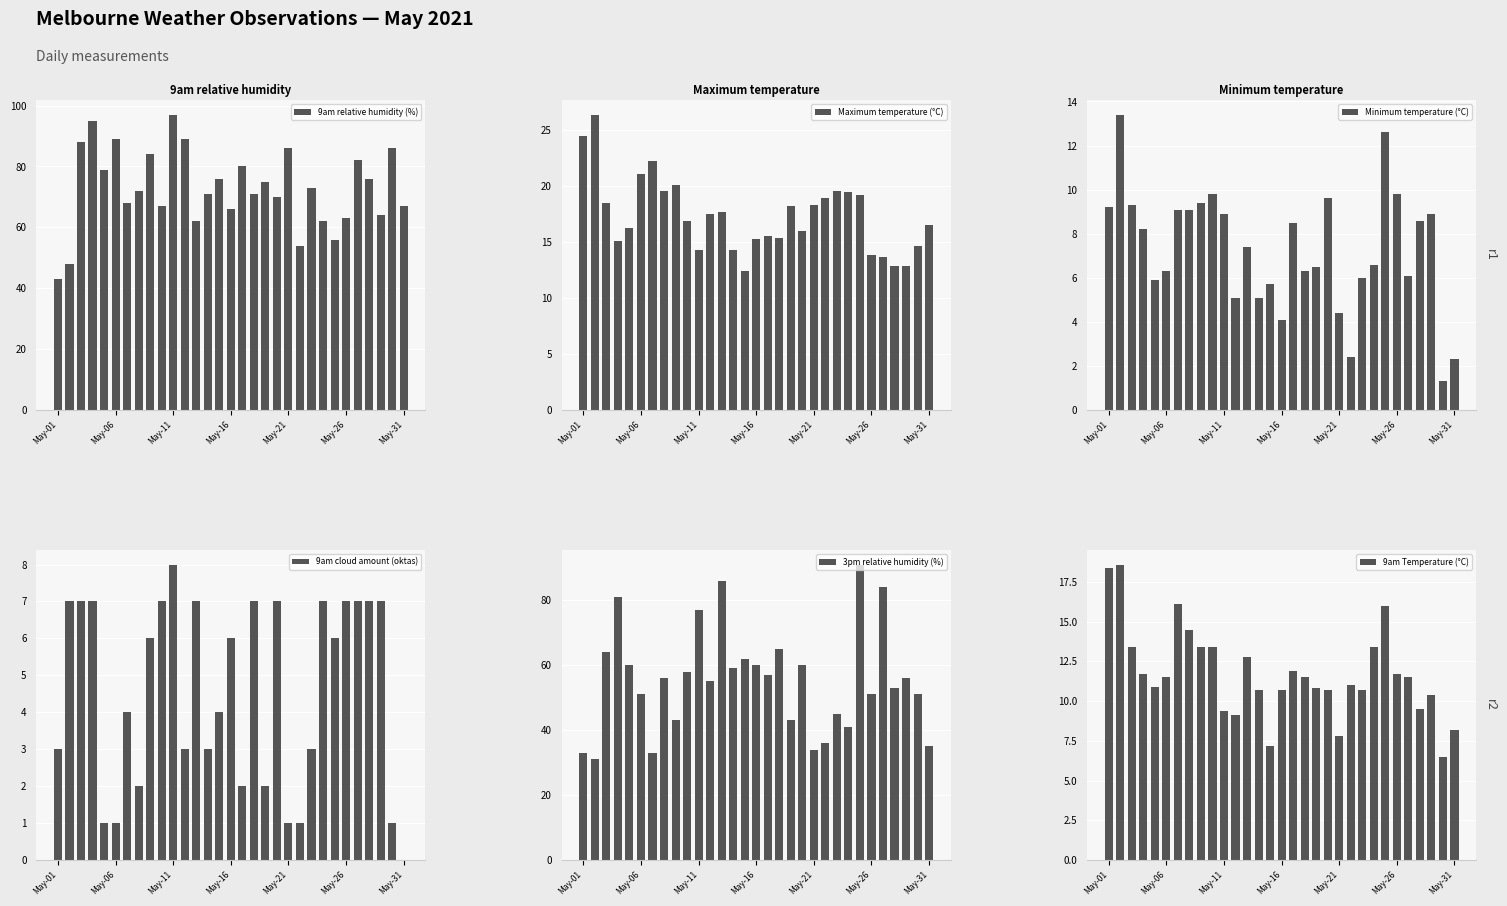

What position from the right is 7?

24